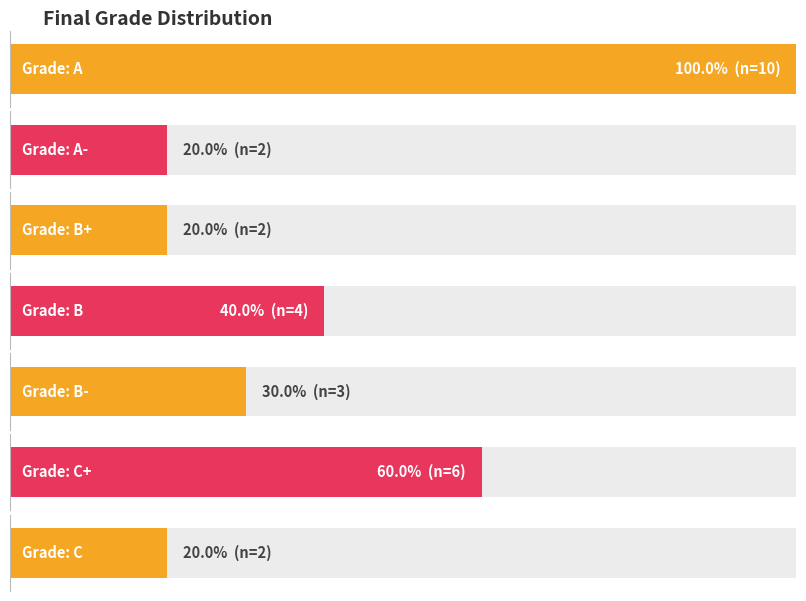

The value at B is 1. True or false?

False